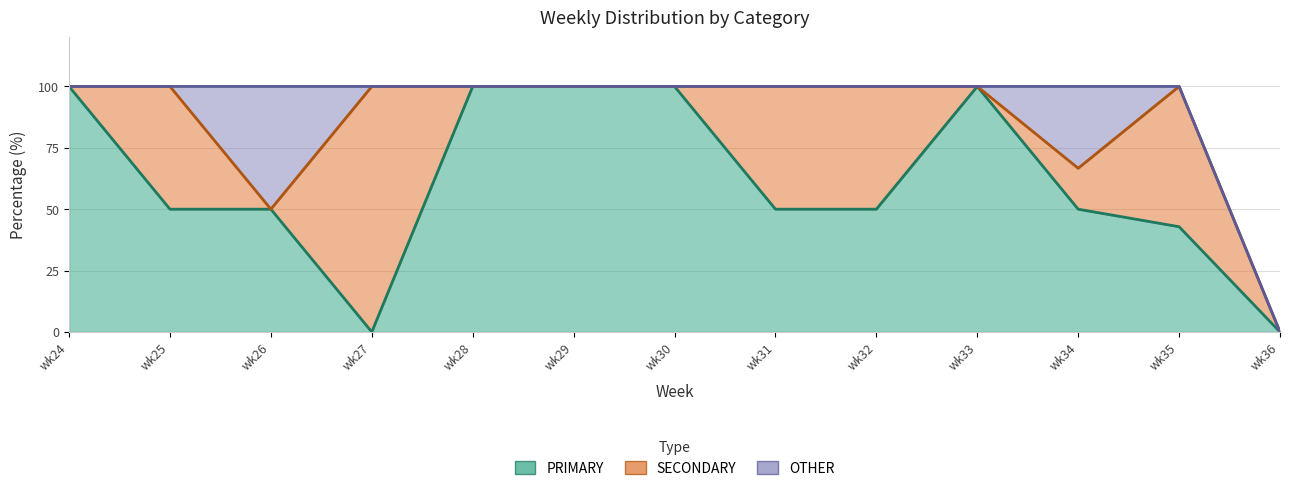

Reading left to right, list all the values displayed in this chart.

PRIMARY: 100.0	50.0	50.0	0.0	100.0	100.0	100.0	50.0	50.0	100.0	50.0	42.9	0.0
SECONDARY: 0.0	50.0	0.0	100.0	0.0	0.0	0.0	50.0	50.0	0.0	16.7	57.1	0.0
OTHER: 0.0	0.0	50.0	0.0	0.0	0.0	0.0	0.0	0.0	0.0	33.3	0.0	0.0